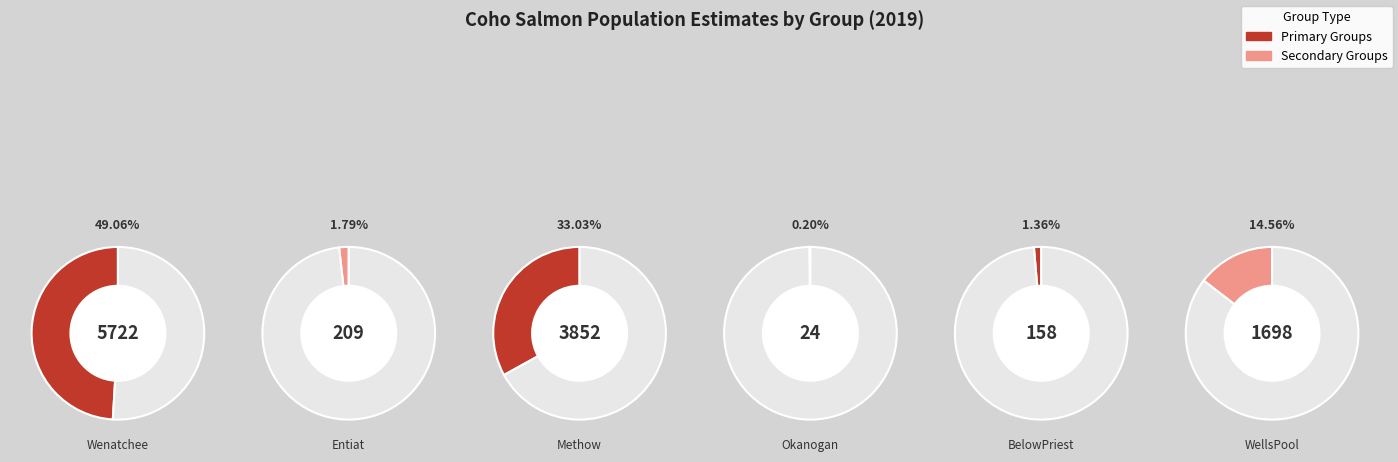

To the nearest percent, what is the difference between the Methow and Entiat slice percentages?

31%